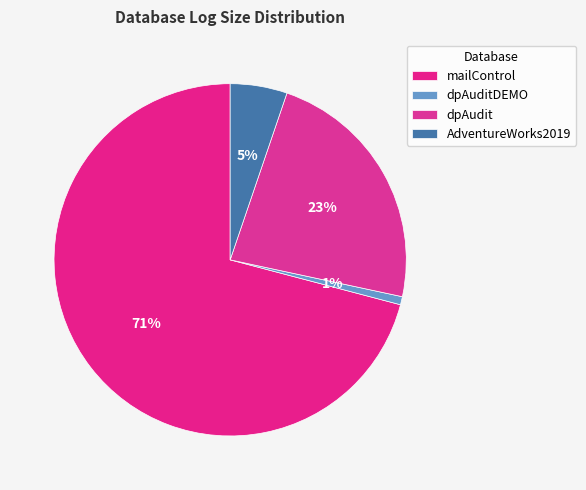

True or false: dpAuditDEMO accounts for 11% of the total.

False